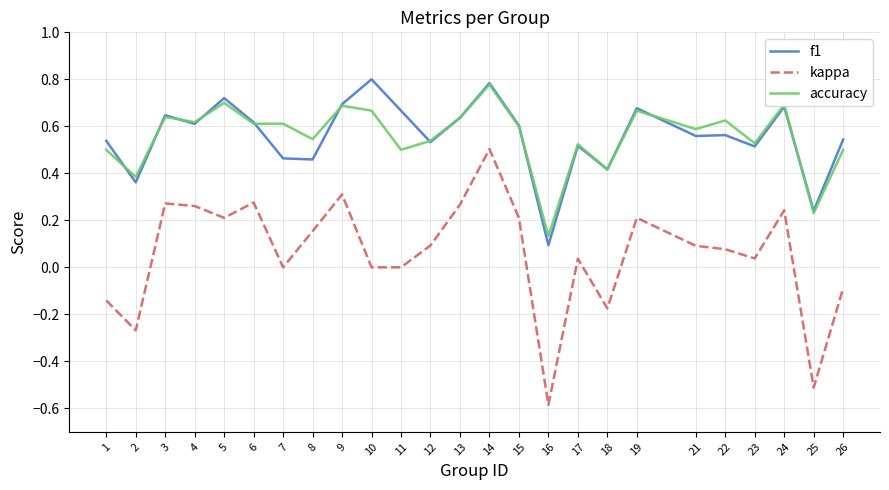

How many categories are shown in the chart?

25